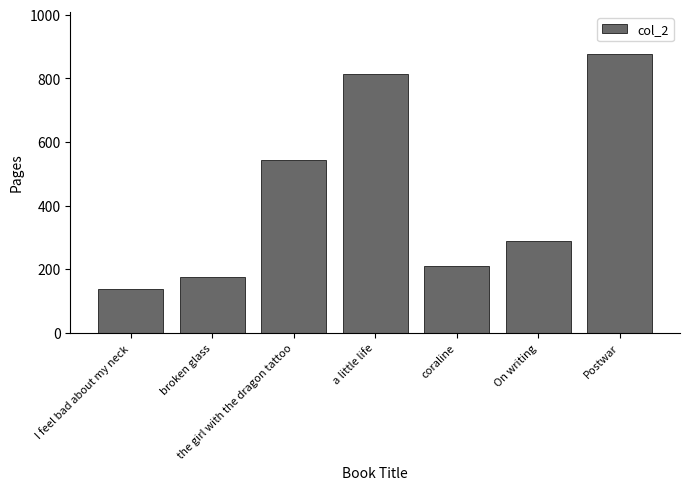

Approximately how many times larger is the value at a little life compared to coraline?

3.9